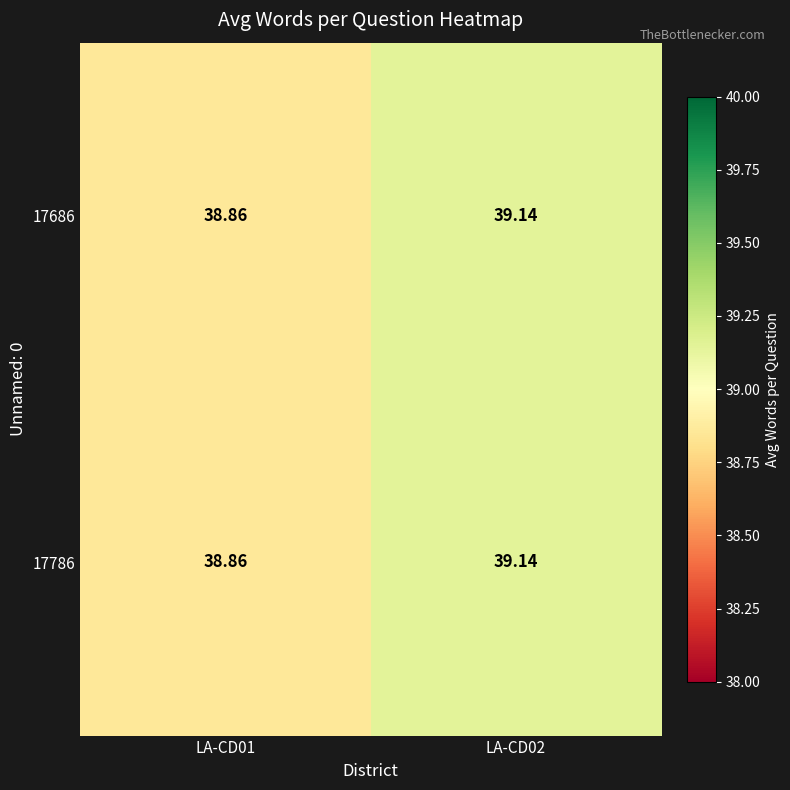

How many distinct data groups are displayed?

2